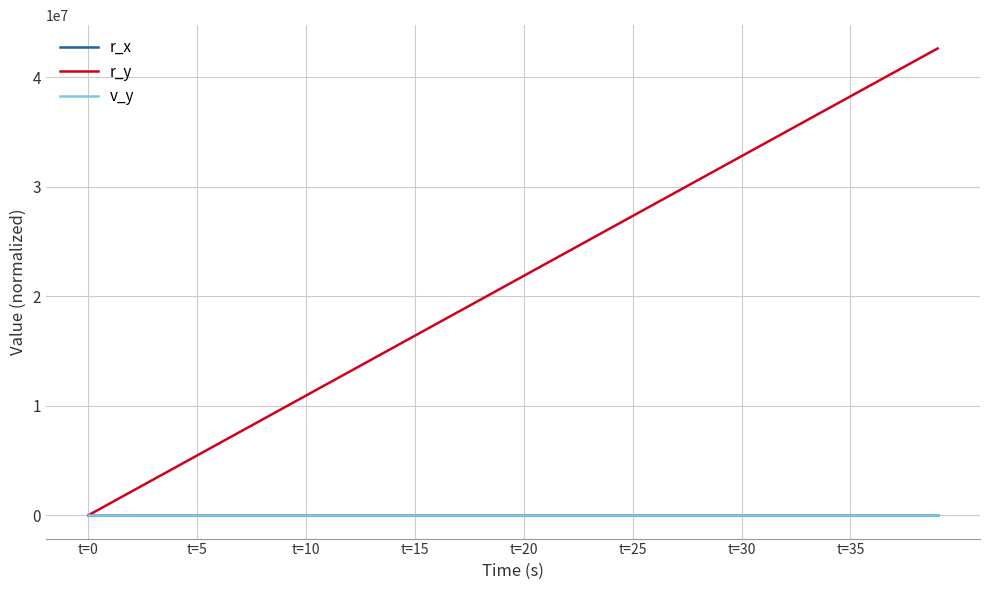

Which series has the widest spread of values?

r_y